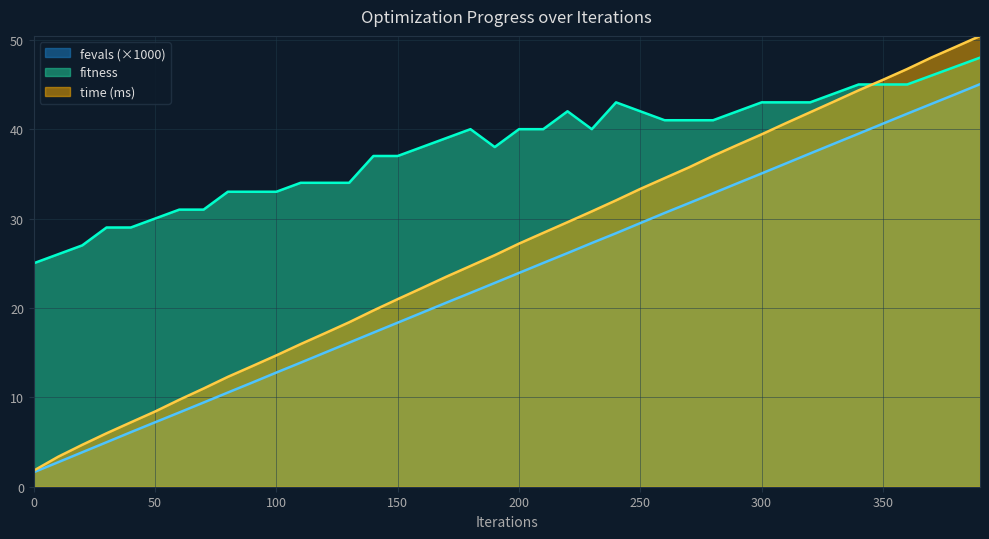

Where is time nearest to the value 26?

190